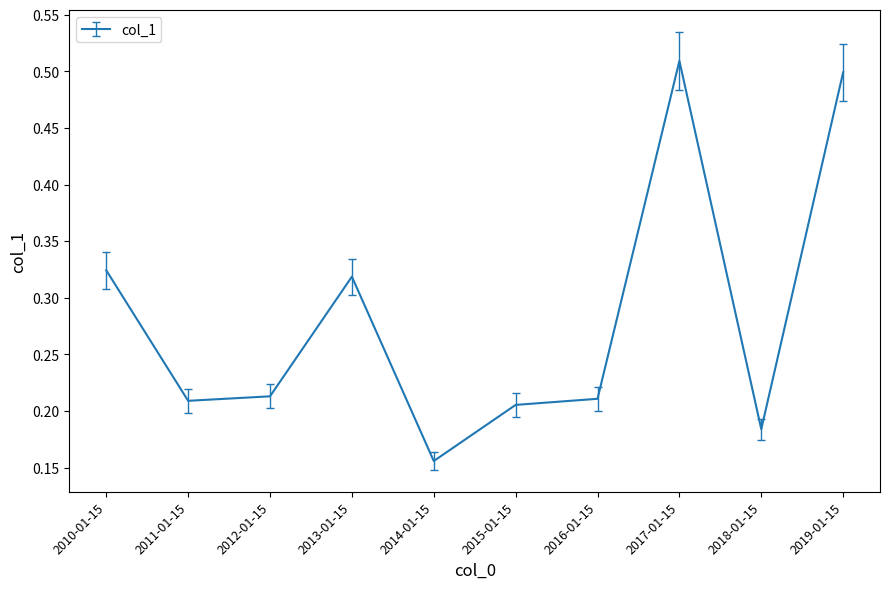

Is this an area chart (filled region under the line)?

No